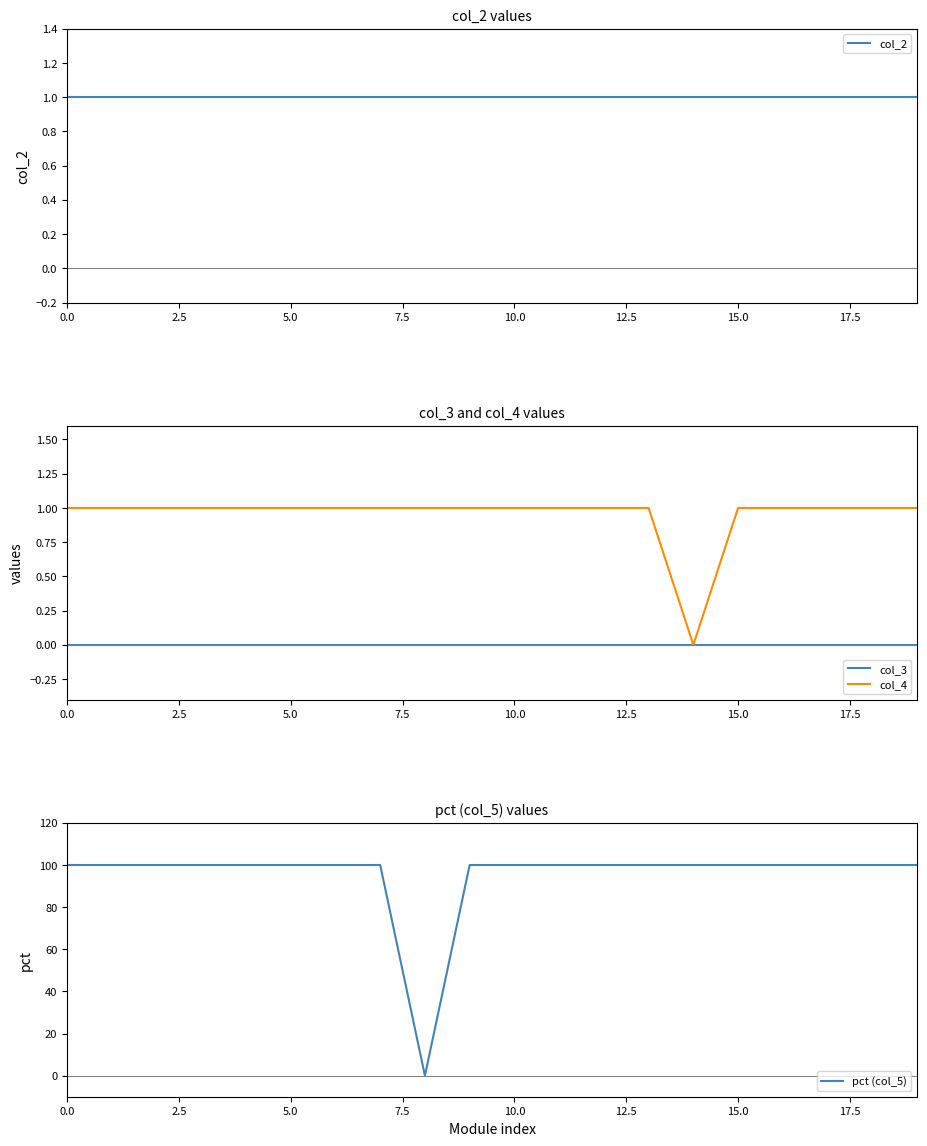

How many categories are shown in the chart?

20